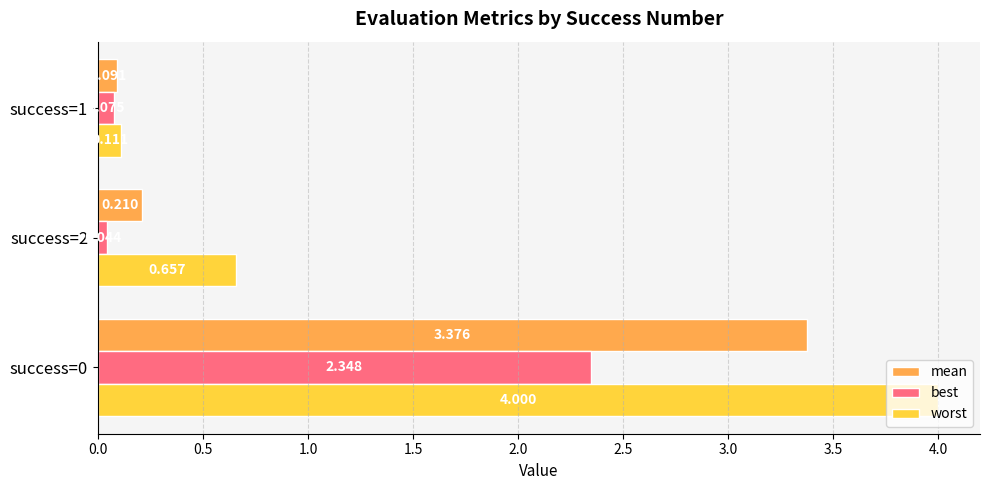

What is the maximum value for worst?

4.0